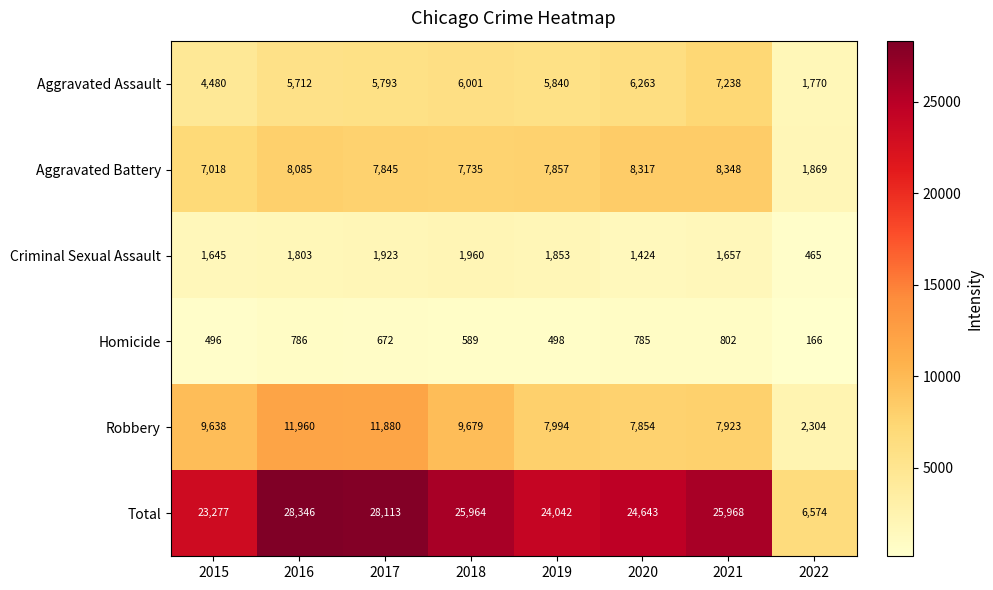

Is it true that Robbery equals 18718 at 2017?

False